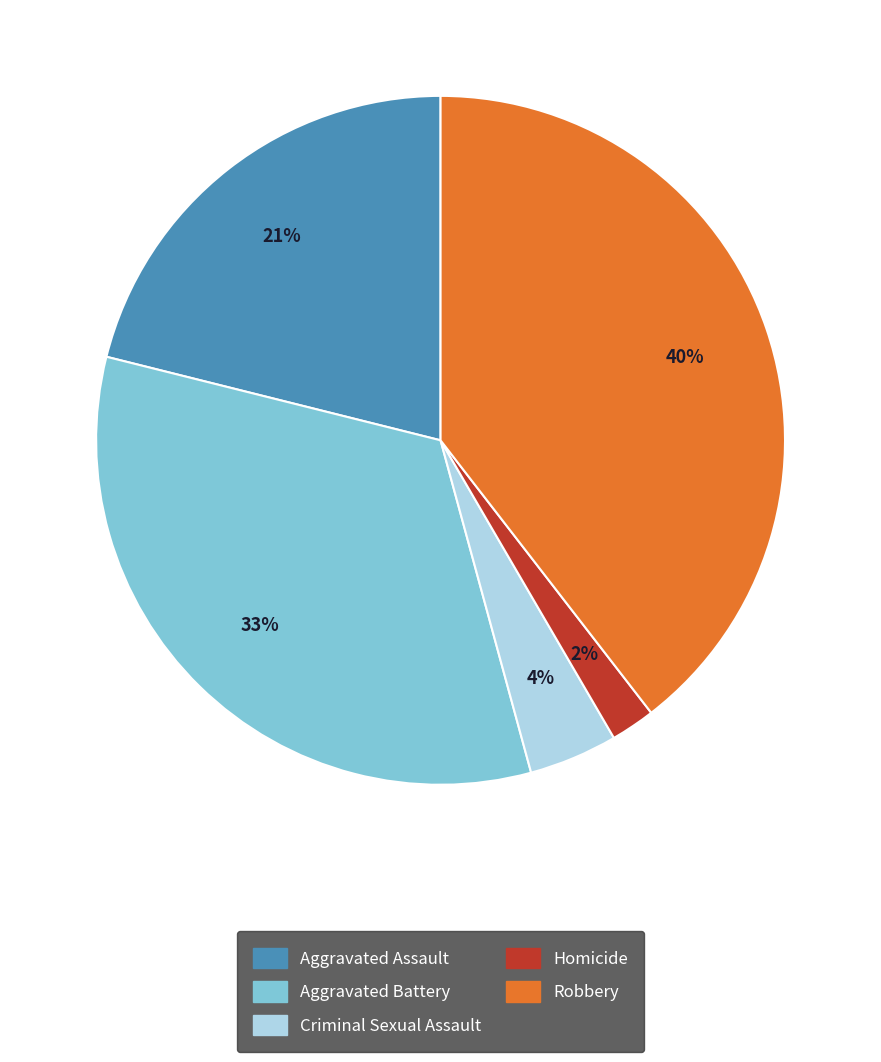

Does Robbery represent more than half of the total?

No